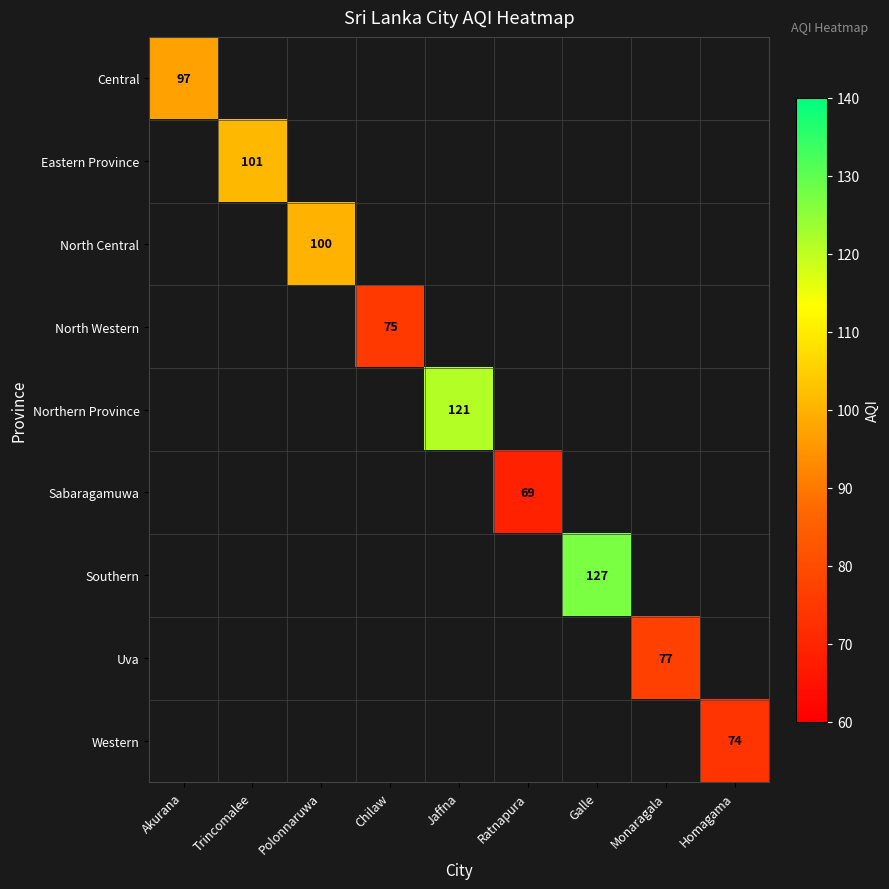

True or false: Southern has a value of 127 at Galle.

True